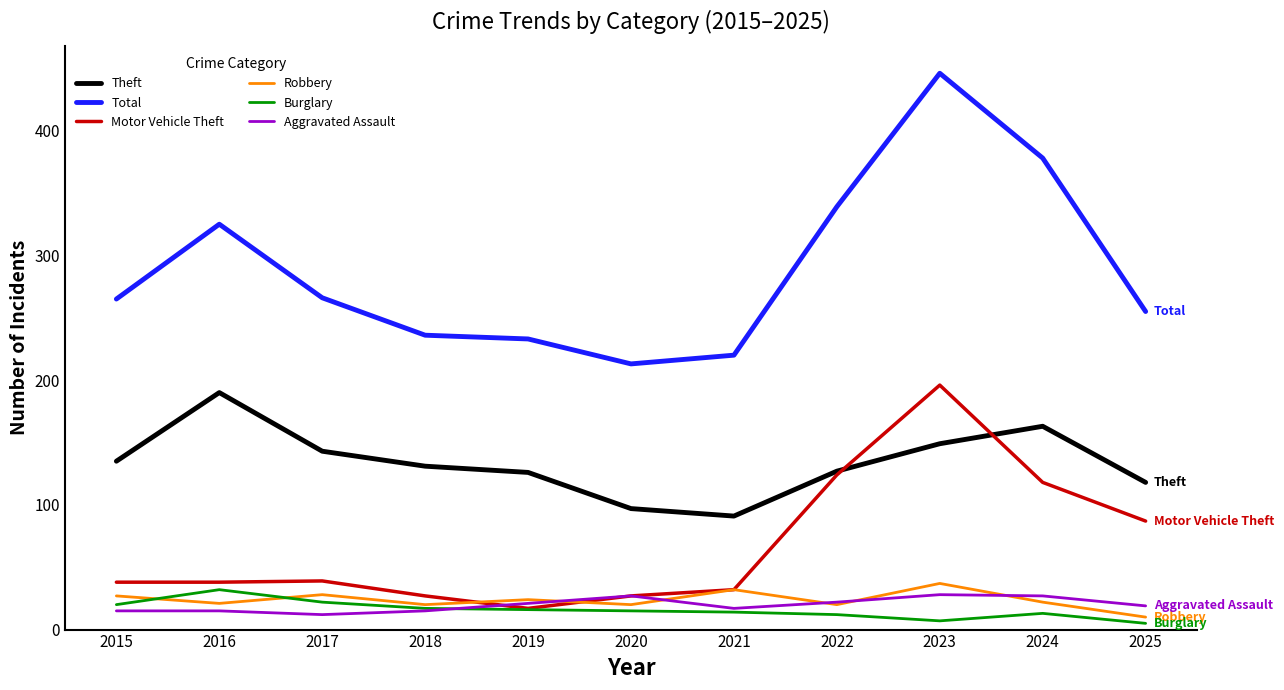

What is the difference between the maximum and minimum values in the Total series?

233